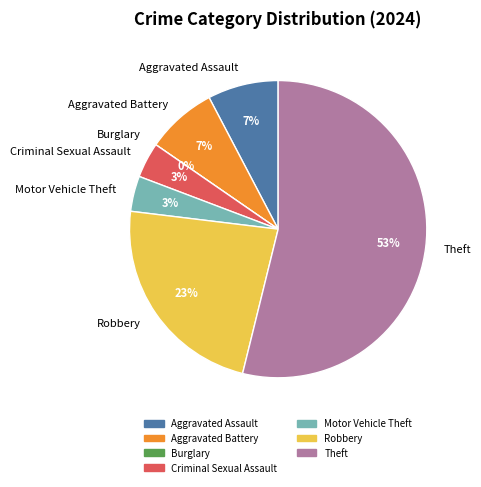

Rank the categories by value from lowest to highest.

Burglary, Criminal Sexual Assault, Motor Vehicle Theft, Aggravated Assault, Aggravated Battery, Robbery, Theft